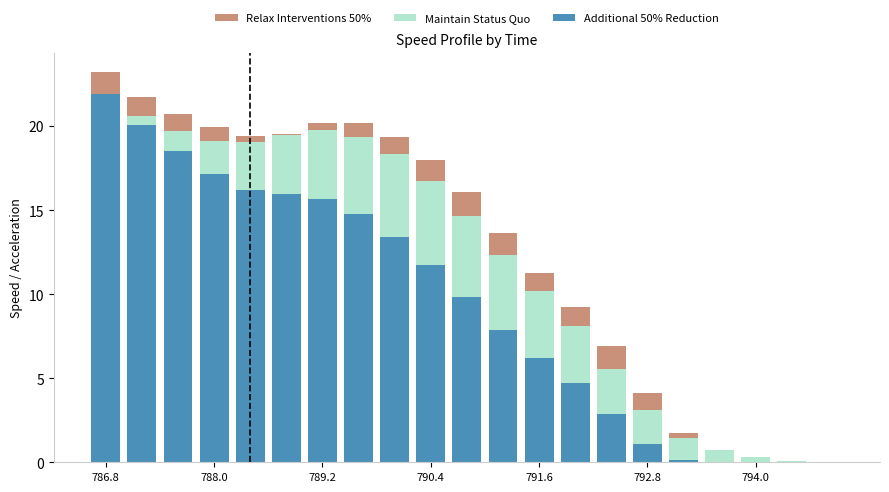

Are the bars grouped side by side (vs. stacked)?

No